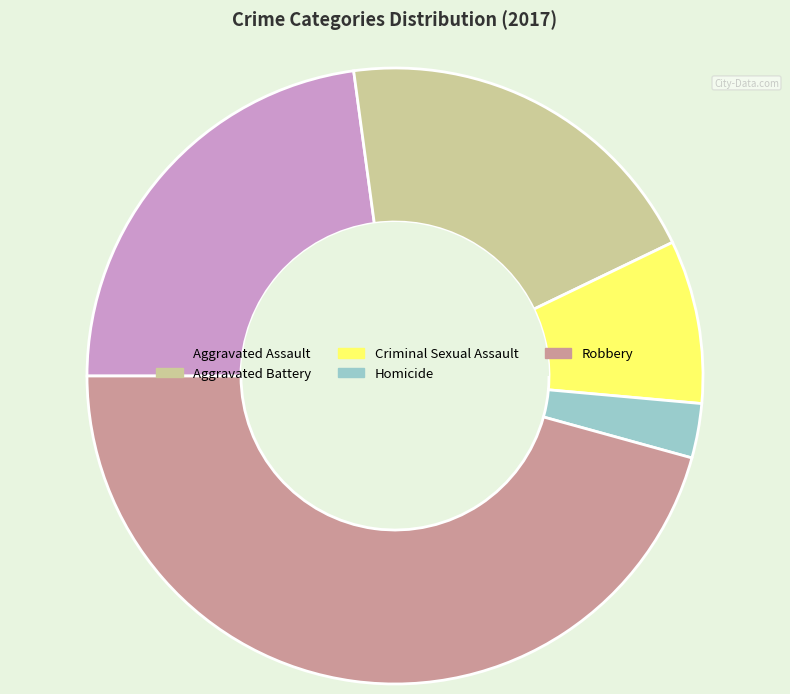

Count the number of slices in the pie.

5